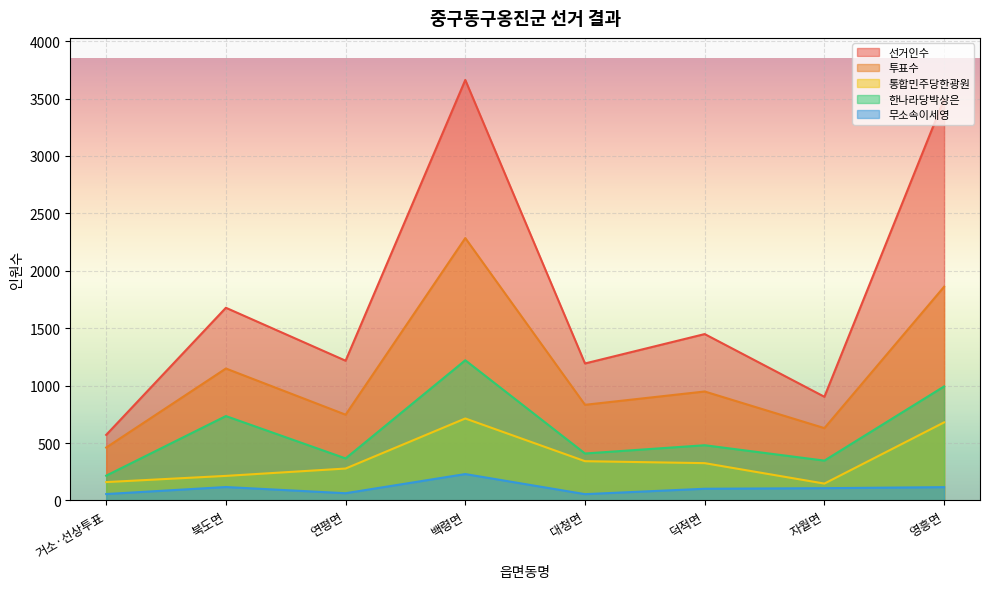

Rank the series by their maximum value, from lowest to highest.

무소속이세영, 통합민주당한광원, 한나라당박상은, 투표수, 선거인수